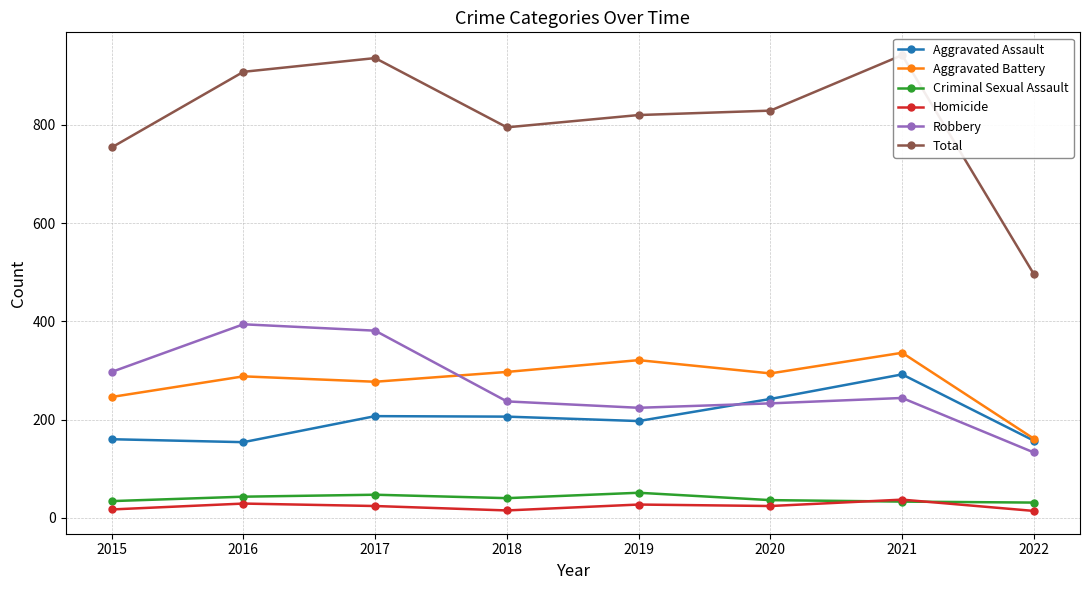

Reading left to right, transcribe all the data shown in this chart.

Aggravated Assault: 2015=160	2016=154	2017=207	2018=206	2019=197	2020=242	2021=292	2022=157
Aggravated Battery: 2015=246	2016=288	2017=277	2018=297	2019=321	2020=294	2021=336	2022=161
Criminal Sexual Assault: 2015=34	2016=43	2017=47	2018=40	2019=51	2020=36	2021=33	2022=31
Homicide: 2015=17	2016=29	2017=24	2018=15	2019=27	2020=24	2021=37	2022=14
Robbery: 2015=297	2016=394	2017=381	2018=237	2019=224	2020=233	2021=244	2022=133
Total: 2015=754	2016=908	2017=936	2018=795	2019=820	2020=829	2021=942	2022=496